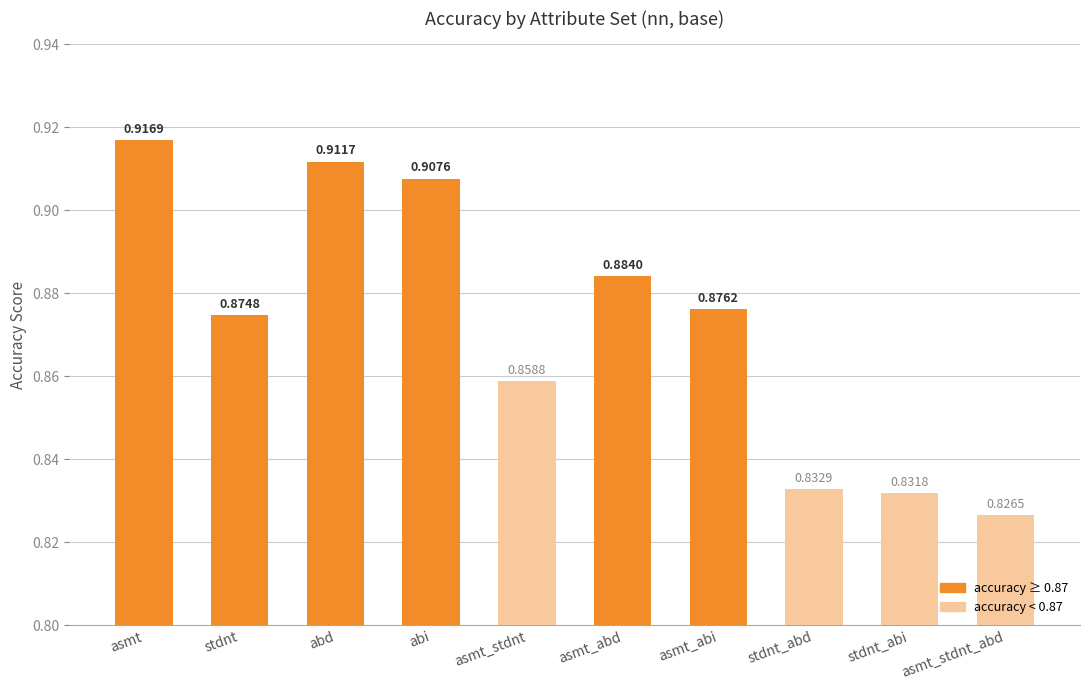

Which has a higher value, stdnt_abi or asmt_stdnt_abd?

stdnt_abi